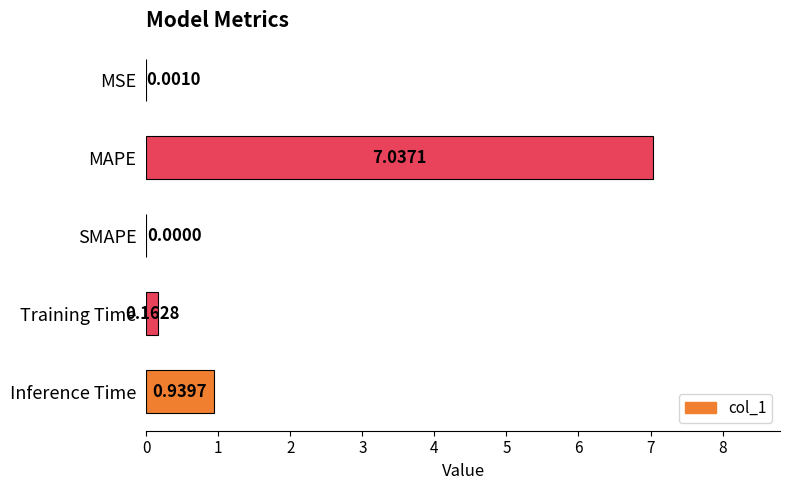

At which label is the value closest to 3?

Inference Time